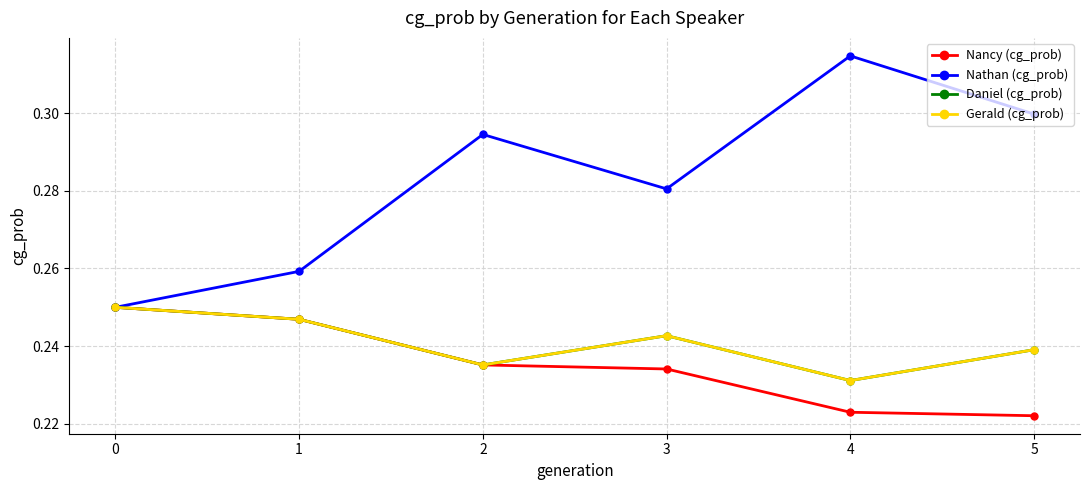

What is the maximum value shown in the chart?

0.3